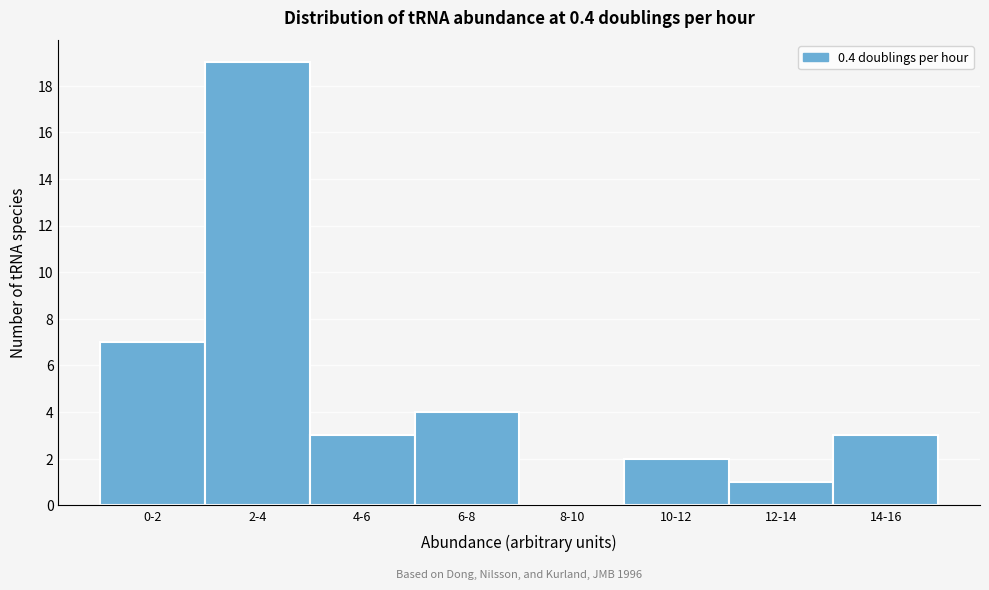

Reading left to right, what are all the values shown in this chart?

0-2=7	2-4=19	4-6=3	6-8=4	8-10=0	10-12=2	12-14=1	14-16=3